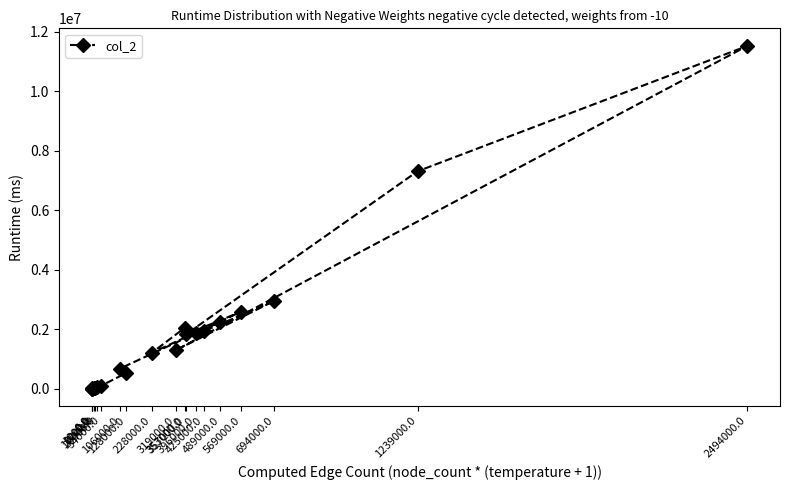

The value at 569000.0 is 2588580. True or false?

True